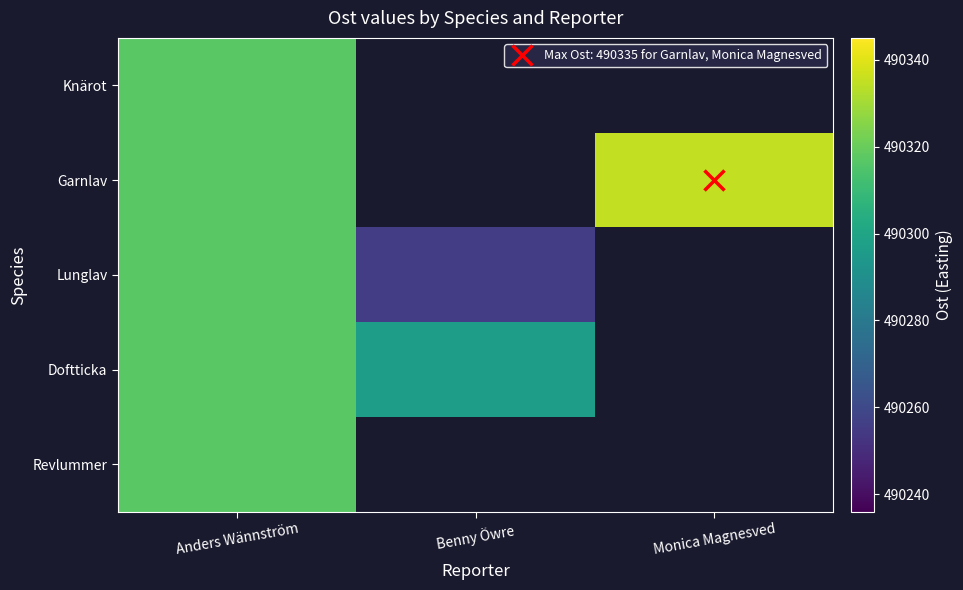

What is the highest value of the Garnlav series?

490335.0